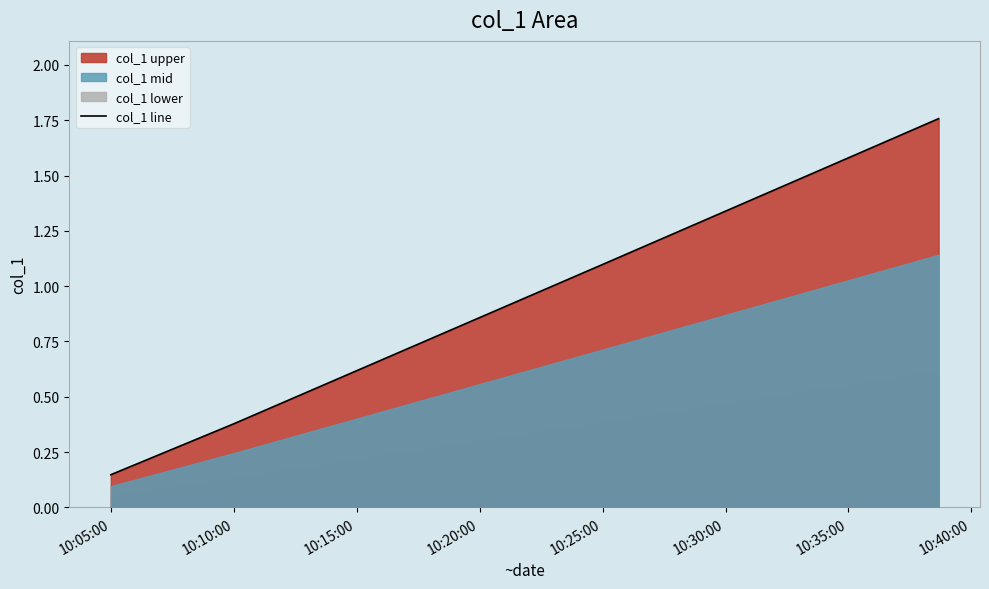

What is the difference between the values at 10:05:00 and 10:20:00?

0.7